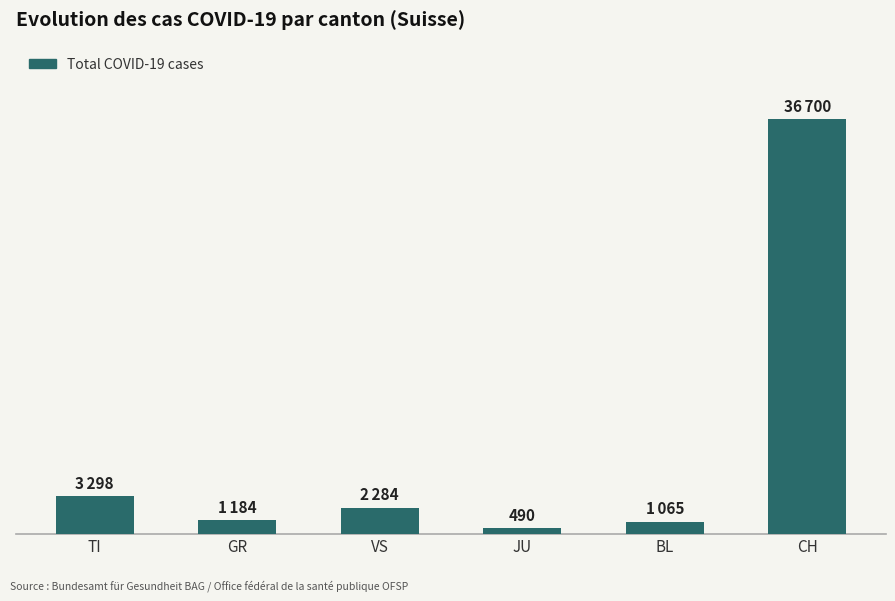

Does the chart contain any negative values?

No